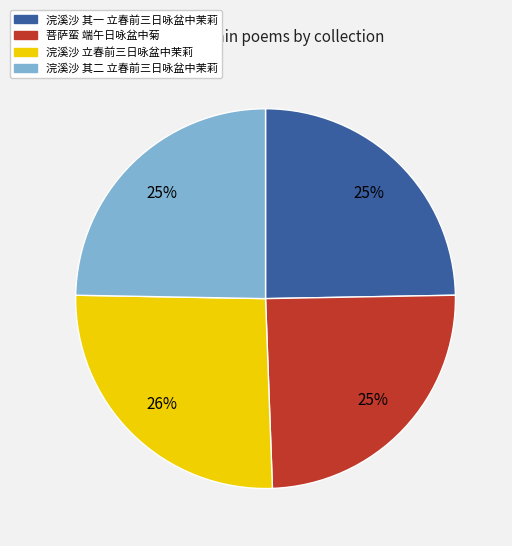

To the nearest percent, what portion does 浣溪沙 其二 立春前三日咏盆中茉莉 represent?

25%